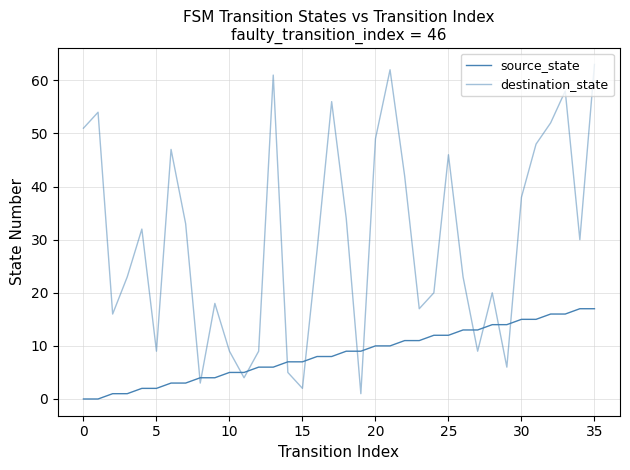

What is the difference between the maximum and second lowest values in the source_state series?

17